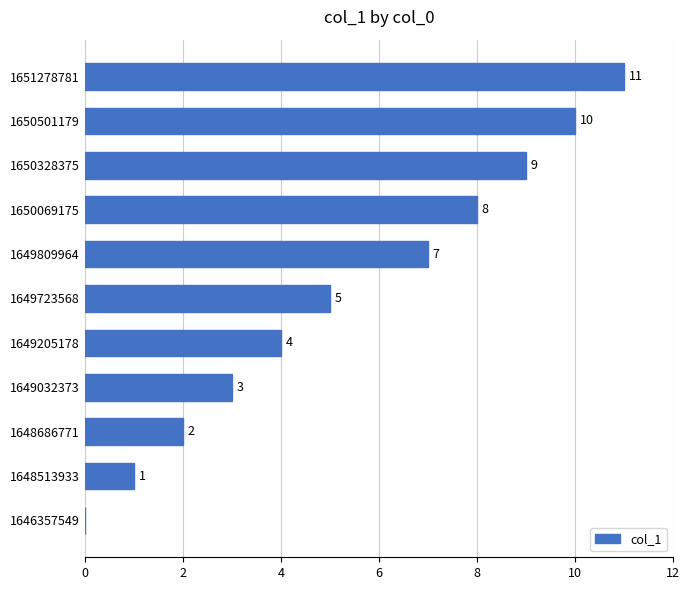

What is the sum of all values?

60